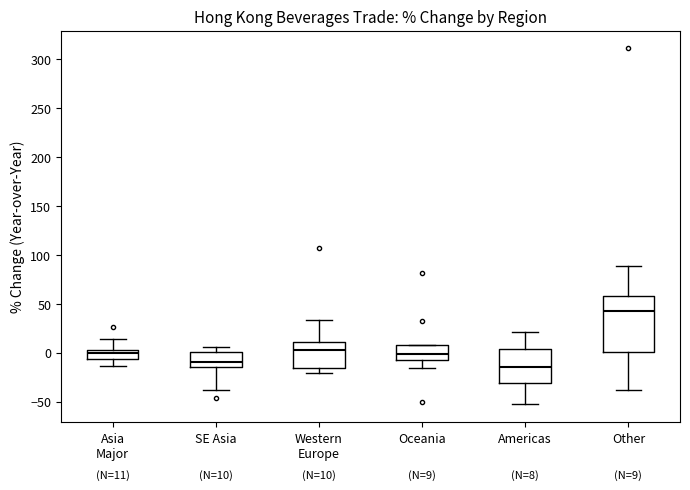

Which box is the tallest, from its lower edge to its upper edge?

Other